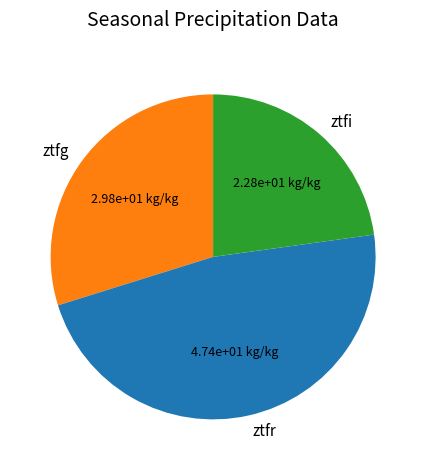

Do ztfg and ztfi together represent more than half of the pie?

Yes